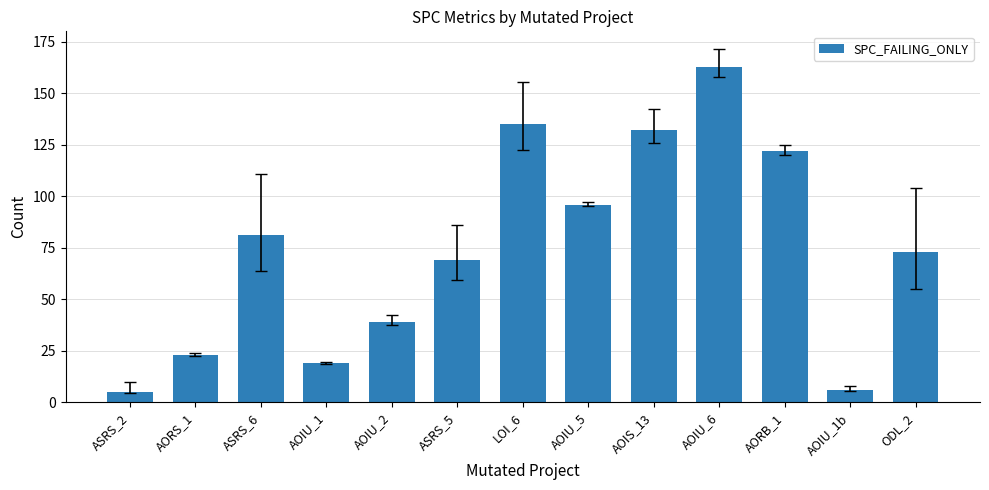

What is the sum of all values?

963